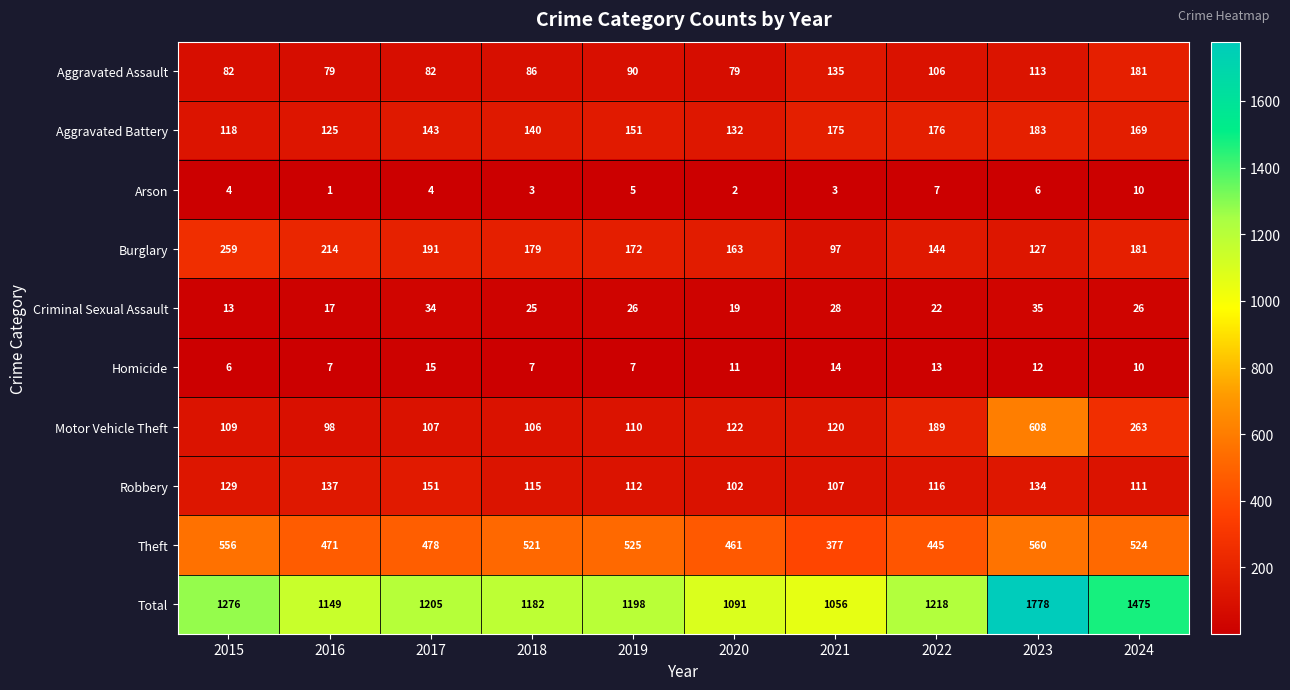

Where is Arson nearest to the value 5?

2019